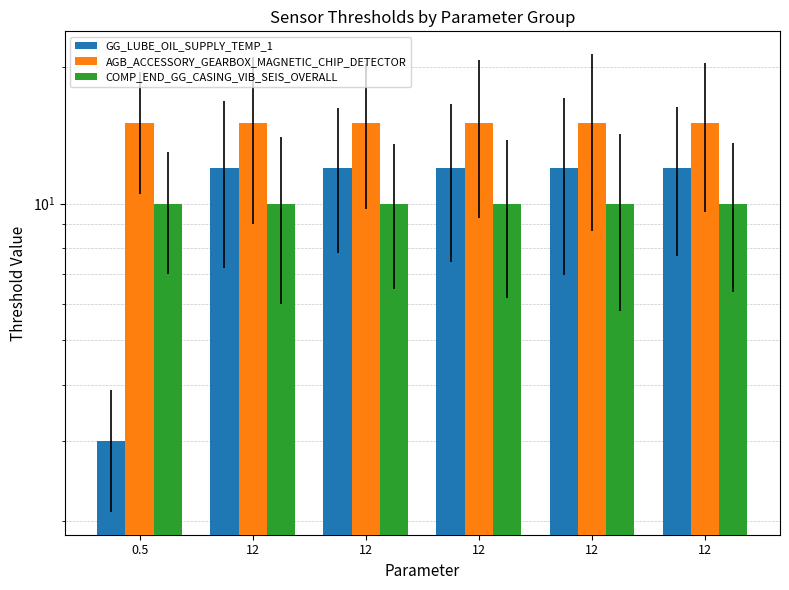

What is the average value of the COMP_END_GG_CASING_VIB_SEIS_OVERALL series?

10